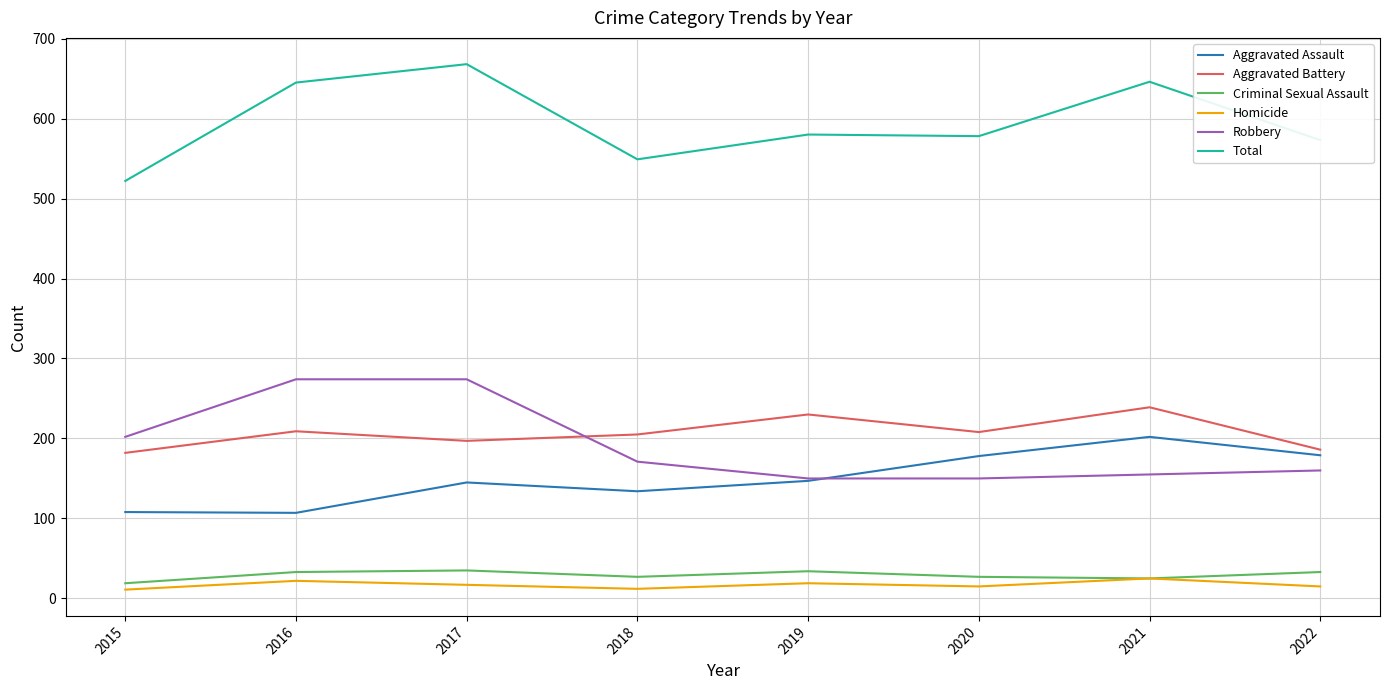

Which series has the widest spread of values?

Total